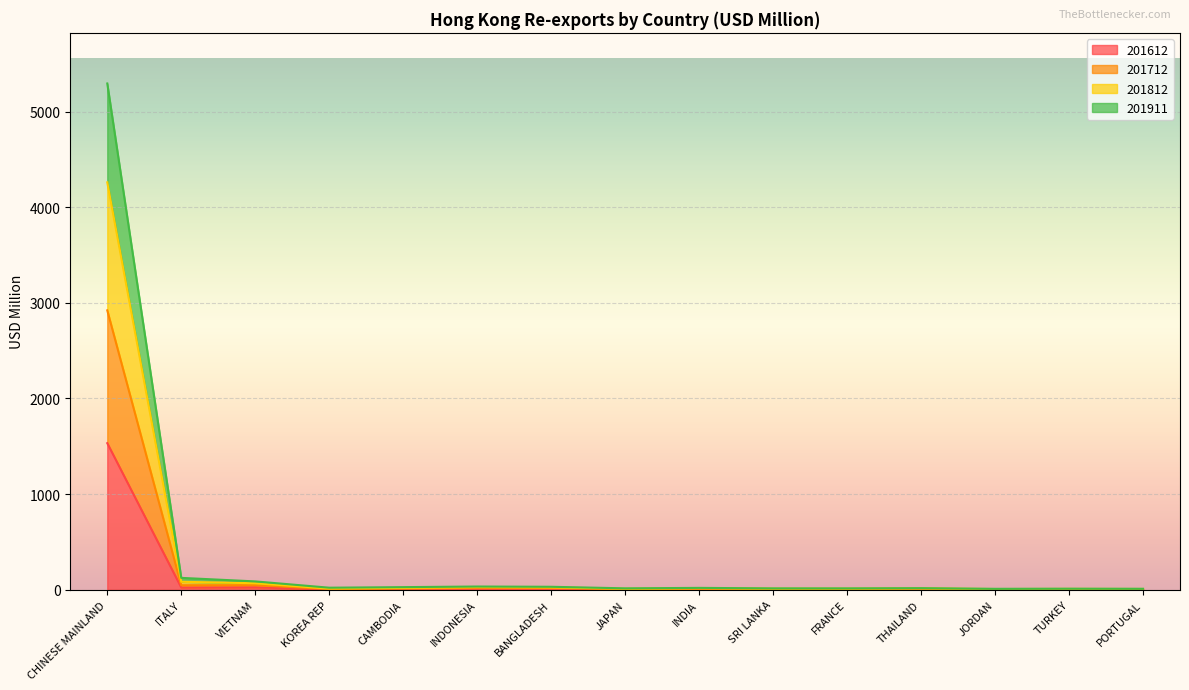

At which category is the sum across all series the highest?

CHINESE MAINLAND